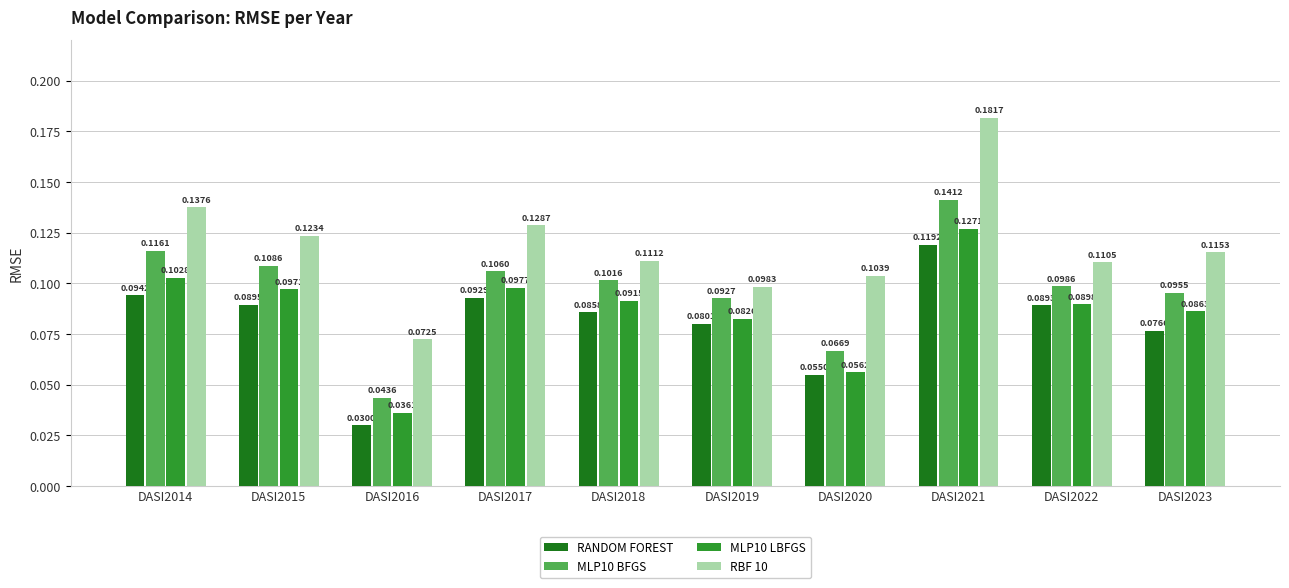

Rank the series by their maximum value, from lowest to highest.

RANDOM FOREST, MLP10 LBFGS, MLP10 BFGS, RBF 10